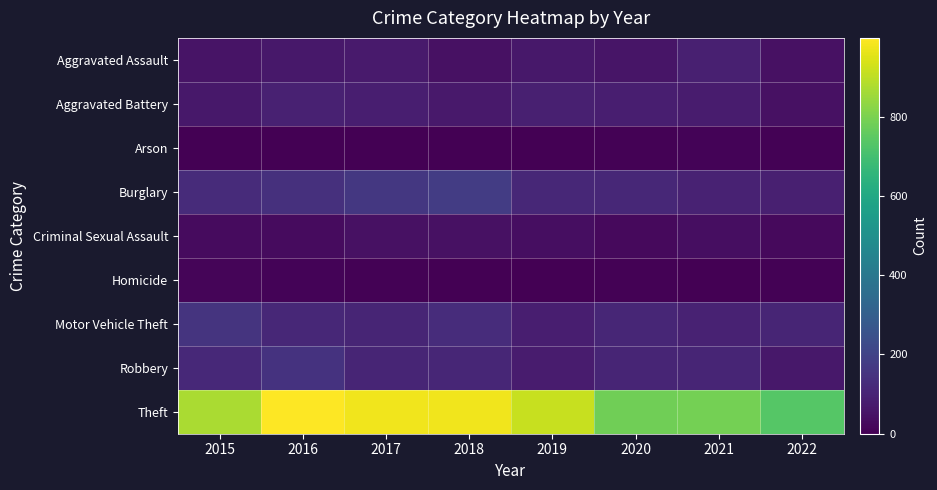

At how many categories does at least one series exceed 440?

8